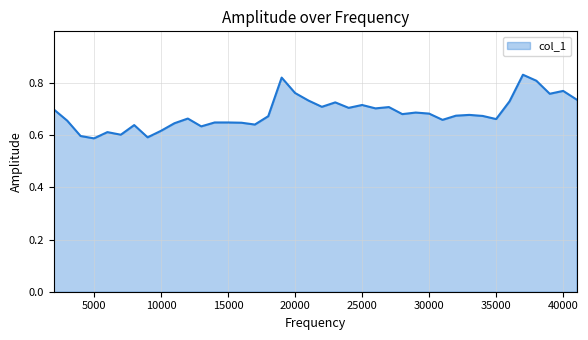

Which category has the lowest value across all series?

5000